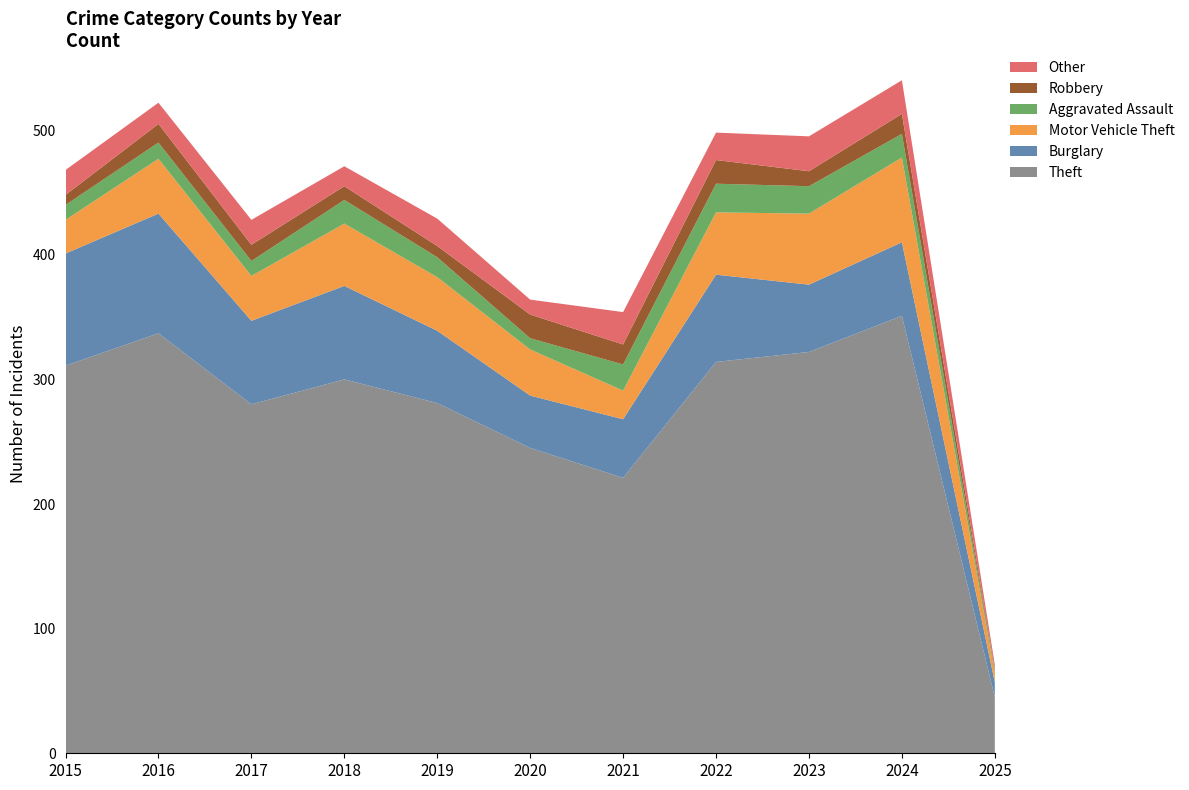

Reading left to right, extract all data points from this chart.

Theft: 2015=311	2016=337	2017=280	2018=300	2019=281	2020=245	2021=221	2022=314	2023=322	2024=351	2025=45
Burglary: 2015=90	2016=96	2017=67	2018=75	2019=58	2020=42	2021=47	2022=70	2023=54	2024=59	2025=12
Motor Vehicle Theft: 2015=27	2016=44	2017=36	2018=50	2019=43	2020=37	2021=23	2022=50	2023=57	2024=68	2025=7
Aggravated Assault: 2015=12	2016=13	2017=12	2018=19	2019=16	2020=9	2021=21	2022=23	2023=22	2024=19	2025=2
Robbery: 2015=8	2016=15	2017=13	2018=11	2019=9	2020=19	2021=16	2022=19	2023=12	2024=16	2025=1
Other: 2015=20	2016=17	2017=20	2018=16	2019=22	2020=12	2021=26	2022=22	2023=28	2024=27	2025=4